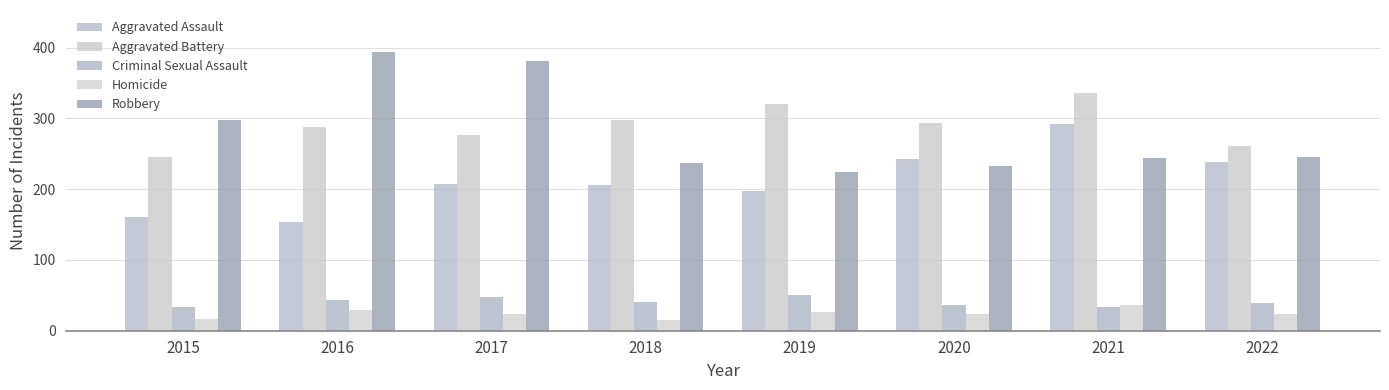

Reading left to right, extract all data points from this chart.

Aggravated Assault: 2015=160	2016=154	2017=207	2018=206	2019=197	2020=242	2021=292	2022=239
Aggravated Battery: 2015=246	2016=288	2017=277	2018=297	2019=321	2020=294	2021=336	2022=261
Criminal Sexual Assault: 2015=34	2016=43	2017=47	2018=40	2019=51	2020=36	2021=33	2022=39
Homicide: 2015=17	2016=29	2017=24	2018=15	2019=27	2020=24	2021=37	2022=23
Robbery: 2015=297	2016=394	2017=381	2018=237	2019=224	2020=233	2021=244	2022=245